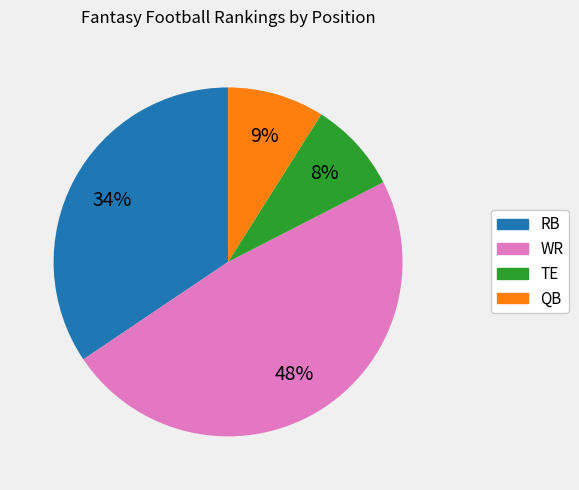

How many slices are in this pie chart?

4